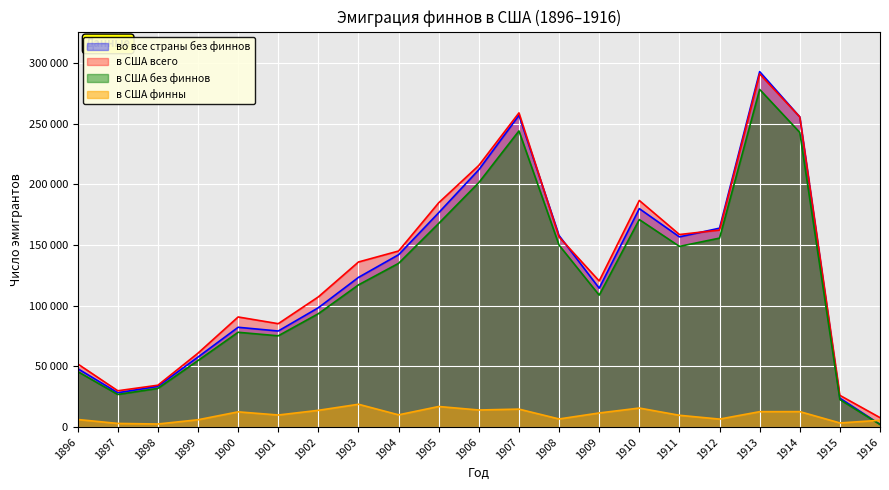

At which label does в США финны first exceed 10157?

1900